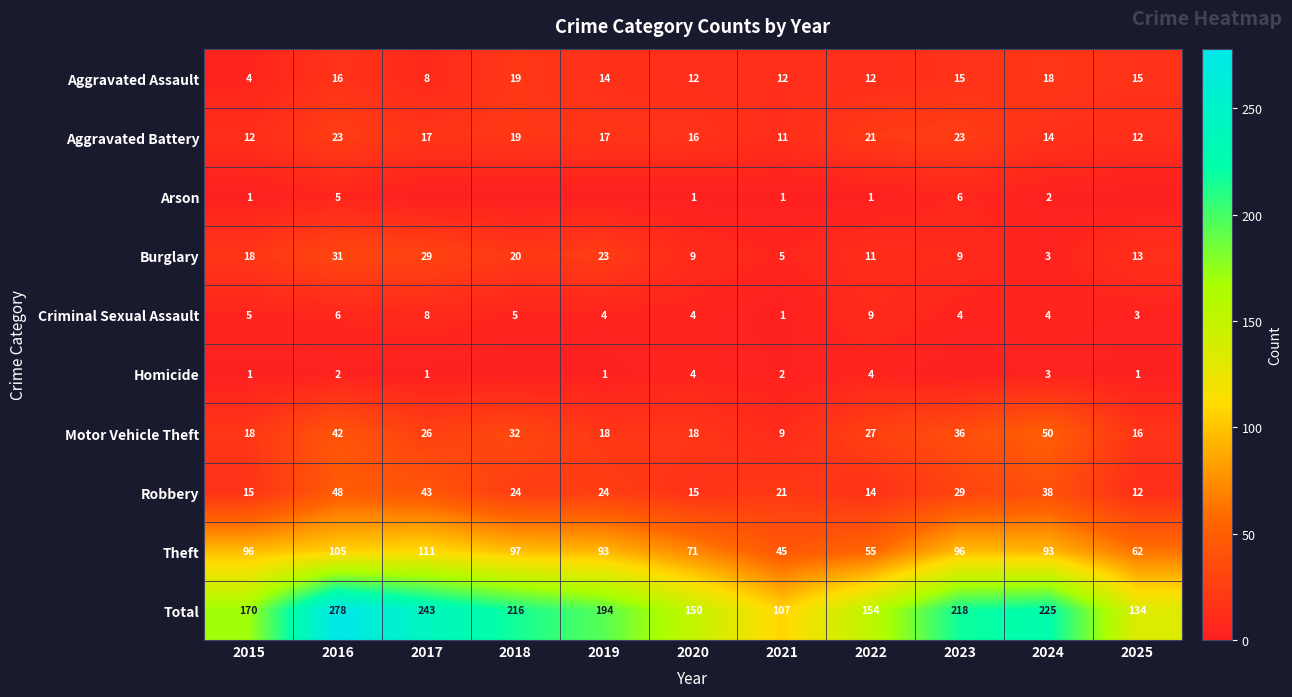

What is the difference between the Theft values at 2021 and 2018?

52